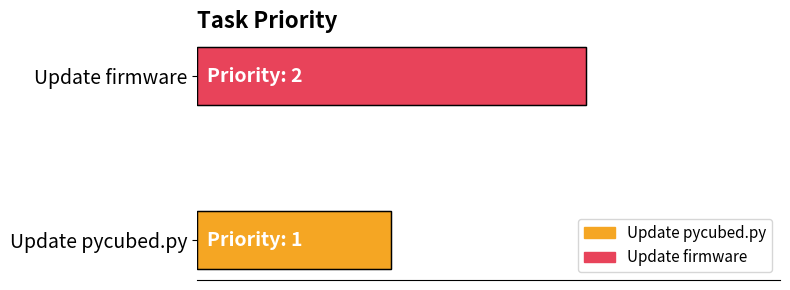

What is the minimum value shown in the chart?

1